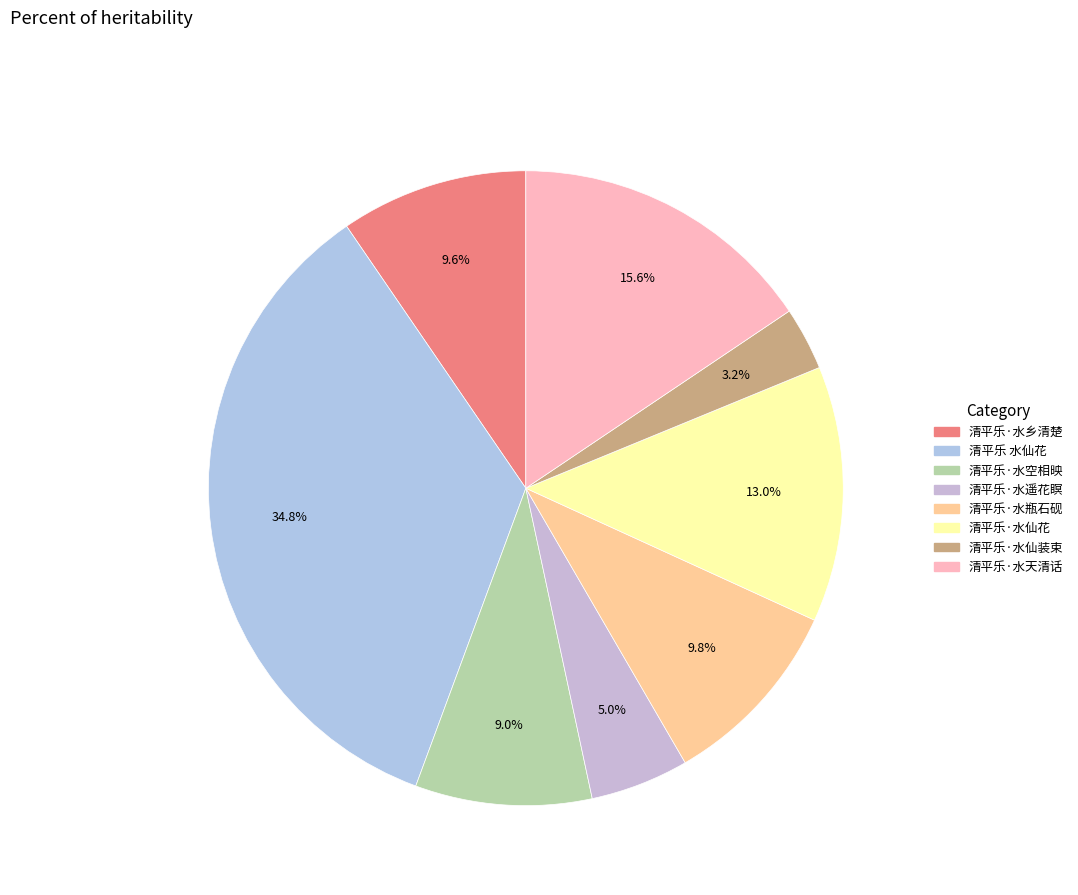

To the nearest percent, what percentage of the pie is 清平乐·水仙花?

13%